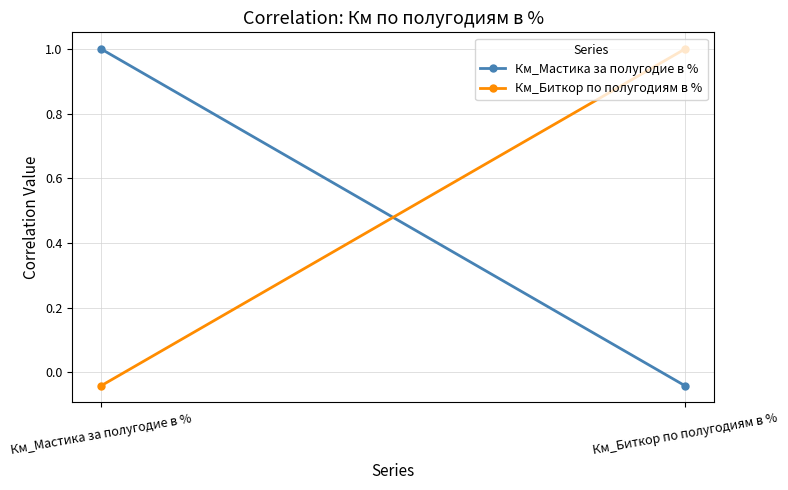

What position from the left is Км_Биткор по полугодиям в %?

2